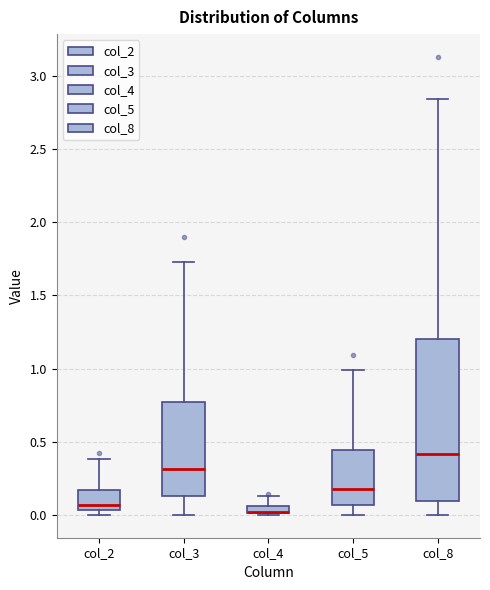

Comparing the boxes themselves (not the whiskers), which one is the tallest?

col_8